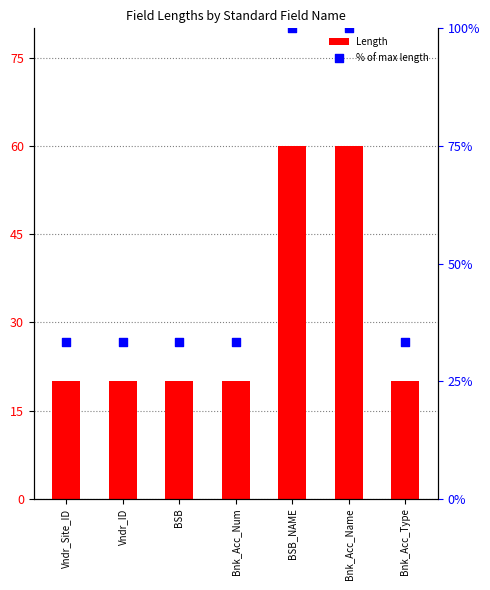

Which series has the widest spread of Y values?

% of max length